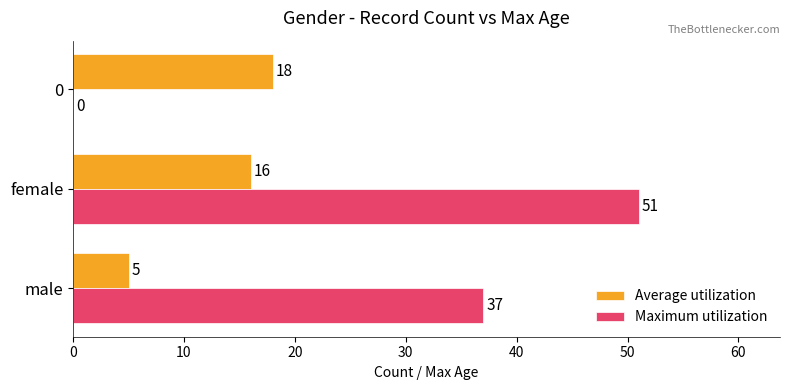

Is it true that Maximum utilization equals 21 at 0?

False